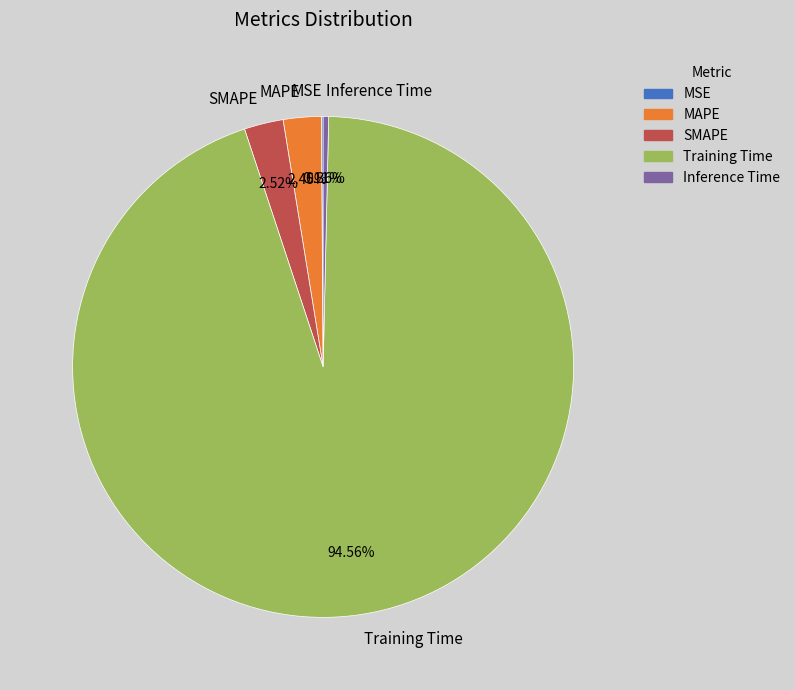

Does Training Time represent more than half of the total?

Yes